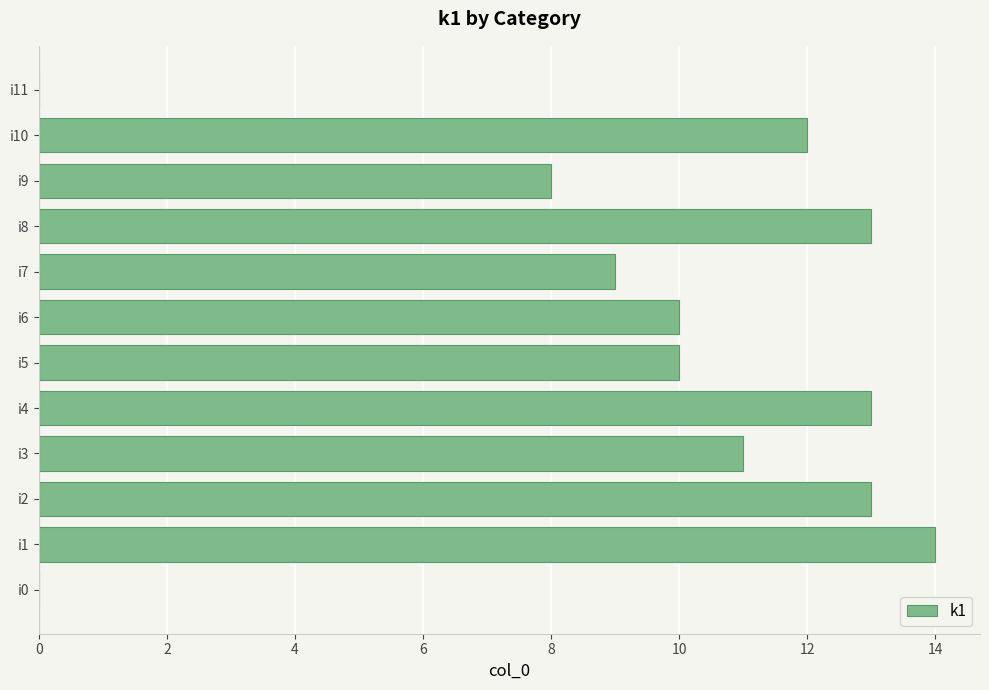

What is the sum of all values?

113